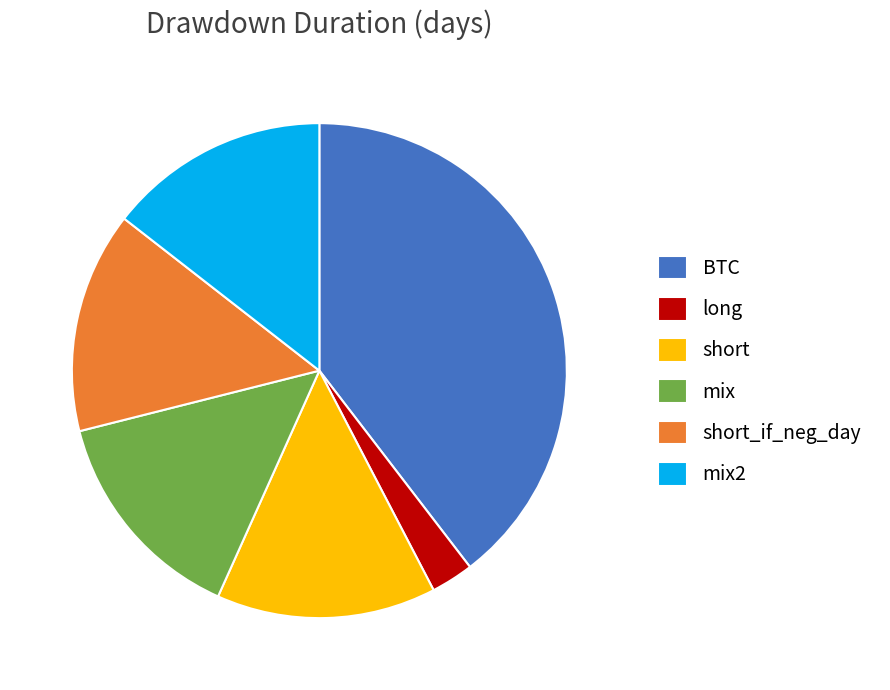

True or false: long accounts for 3% of the total.

True